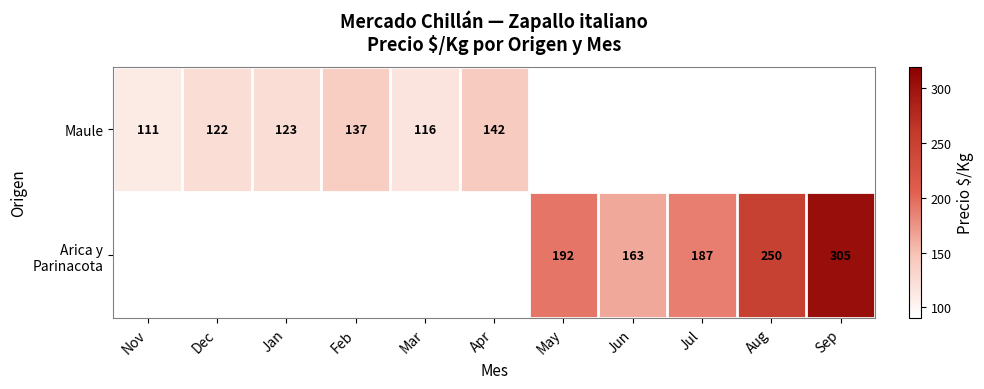

True or false: Maule has a value of 122.0 at Dec.

True